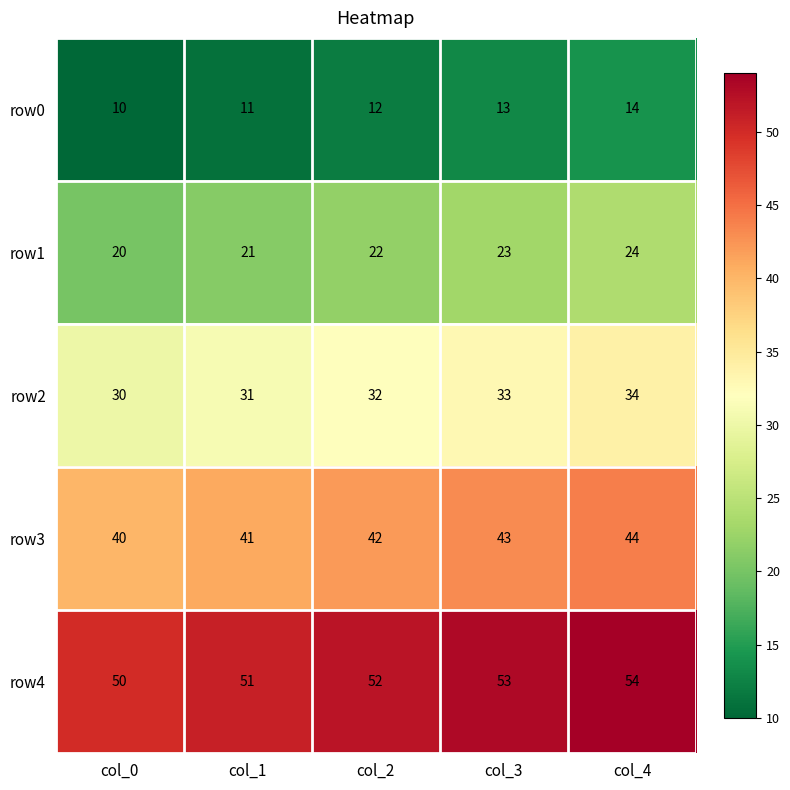

Count the number of data series in this chart.

5